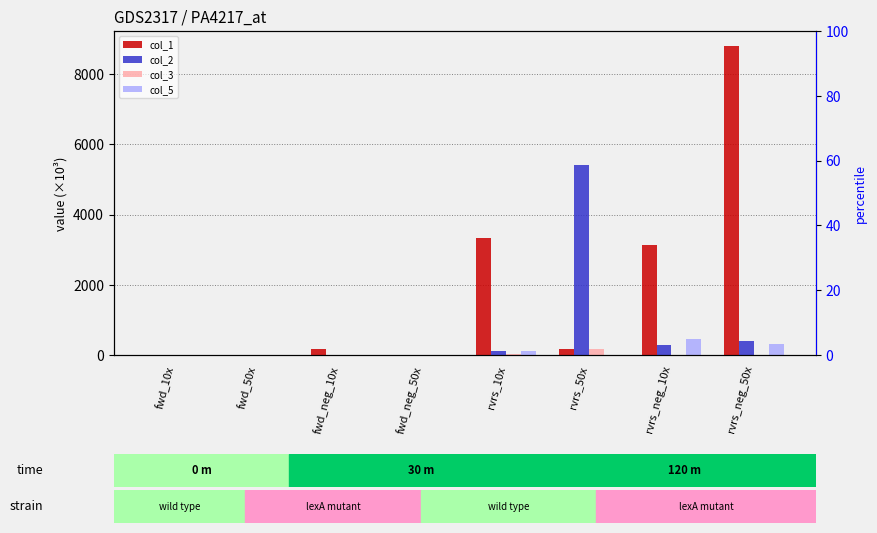

At how many categories does at least one series exceed 6933?

1